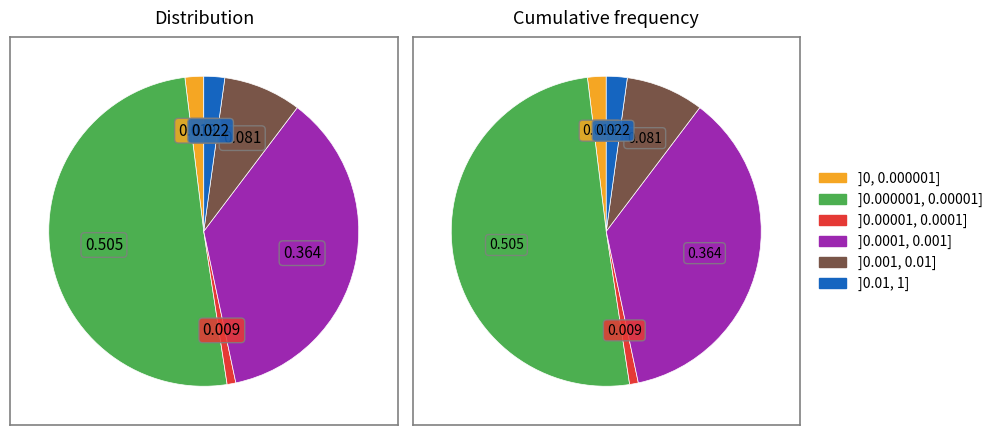

Does any single category account for the majority?

Yes